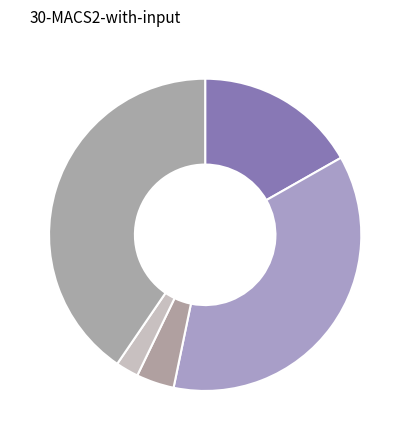

To the nearest percent, what is the difference between the largest and smallest slice percentages?

38%